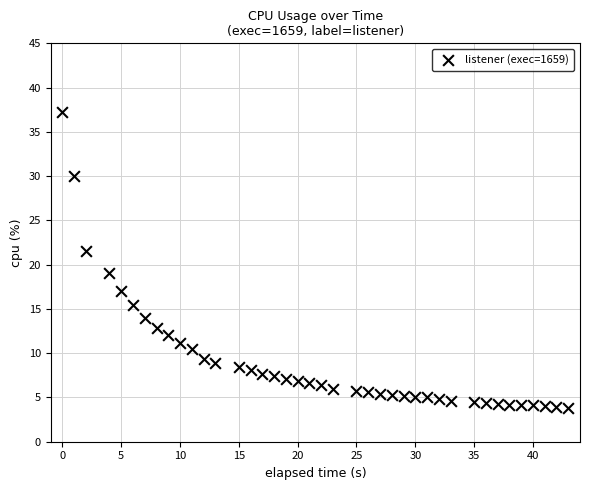

What Y value in the scatter plot is closest to 20?

19.1